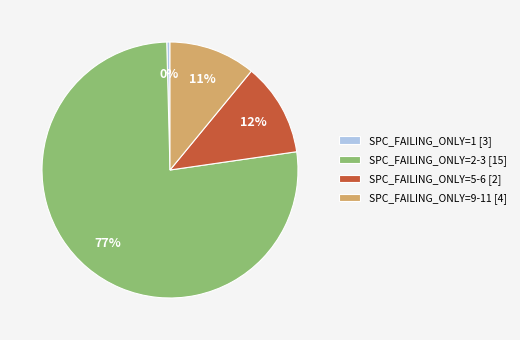

Between SPC_FAILING_ONLY=5-6 [2] and SPC_FAILING_ONLY=2-3 [15], which is larger?

SPC_FAILING_ONLY=2-3 [15]